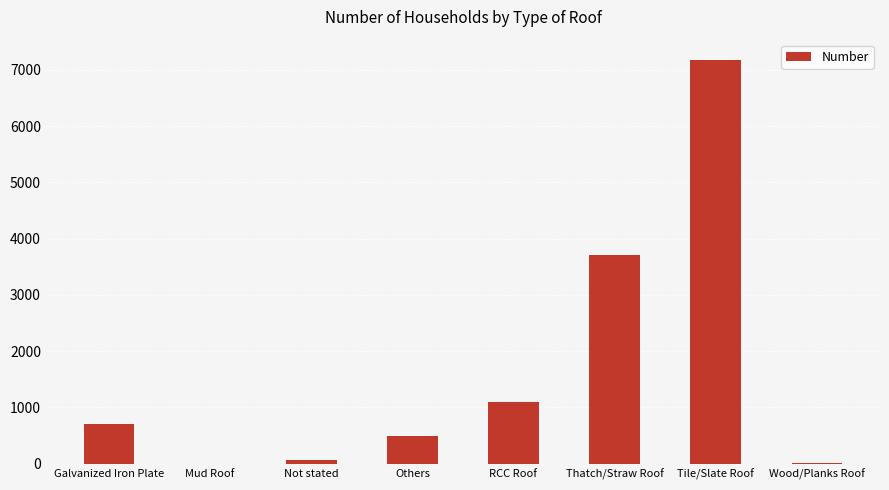

What is the approximate value at Galvanized Iron Plate, to the nearest 10?

720